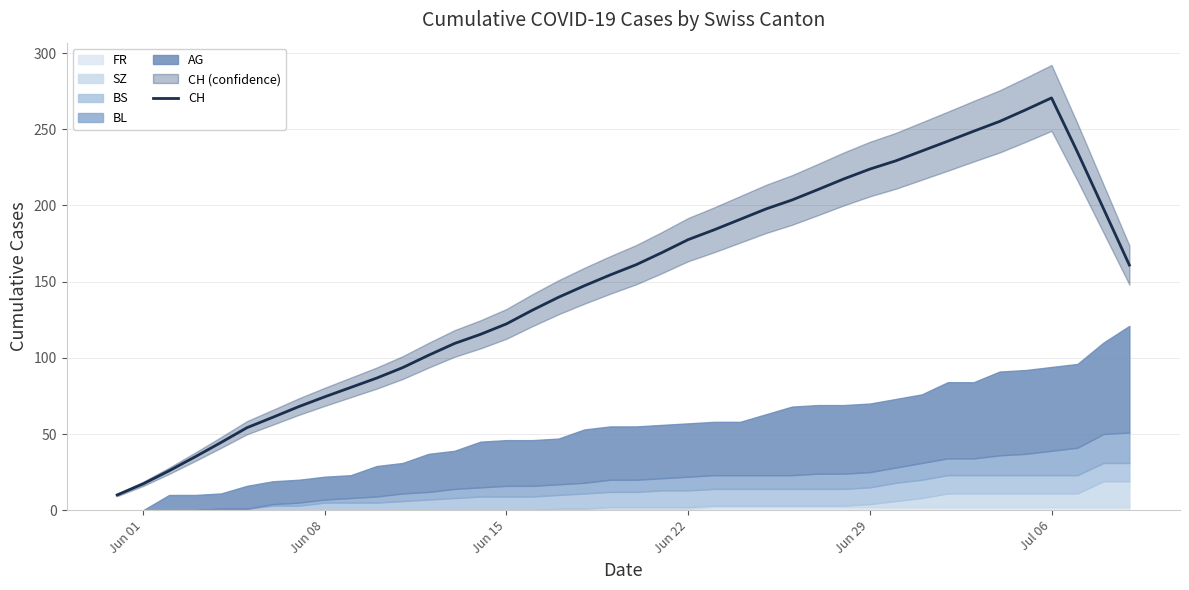

The CH series shows 74.3 at Jun 22. True or false?

False